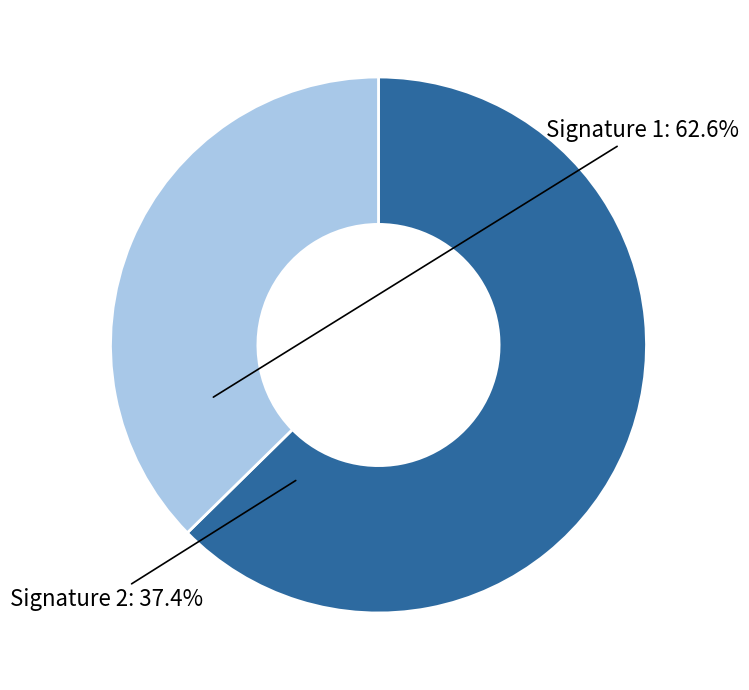

Does any single category account for the majority?

Yes